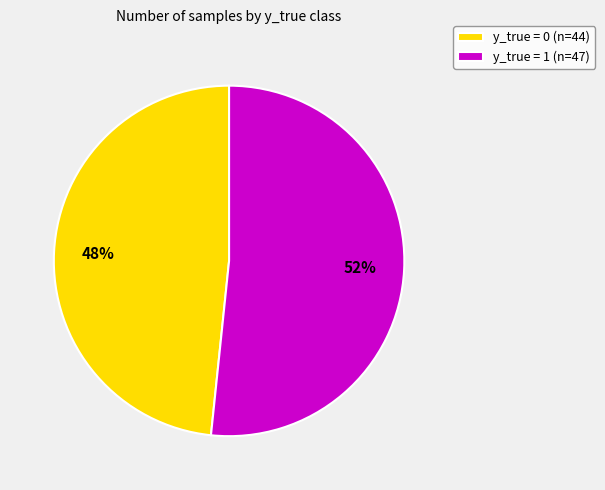

Does any single category account for the majority?

Yes